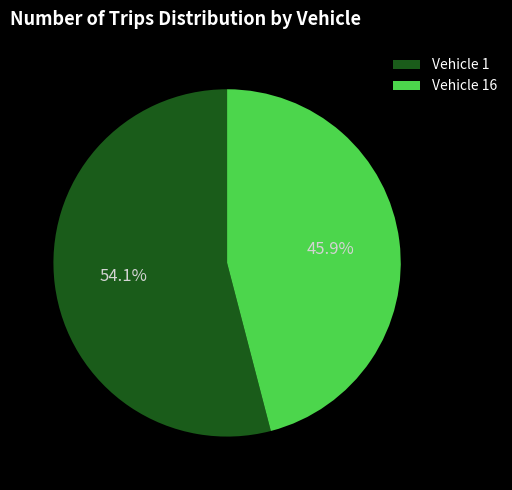

Which has a higher value, Vehicle 16 or Vehicle 1?

Vehicle 1